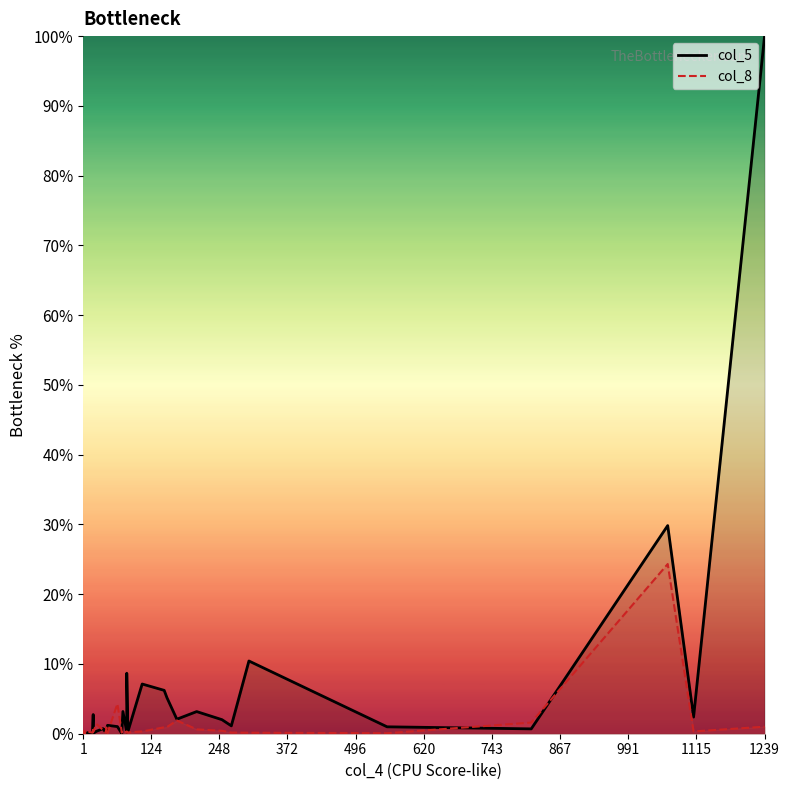

List the series in order of their overall mean, lowest first.

col_8 line, col_5 line